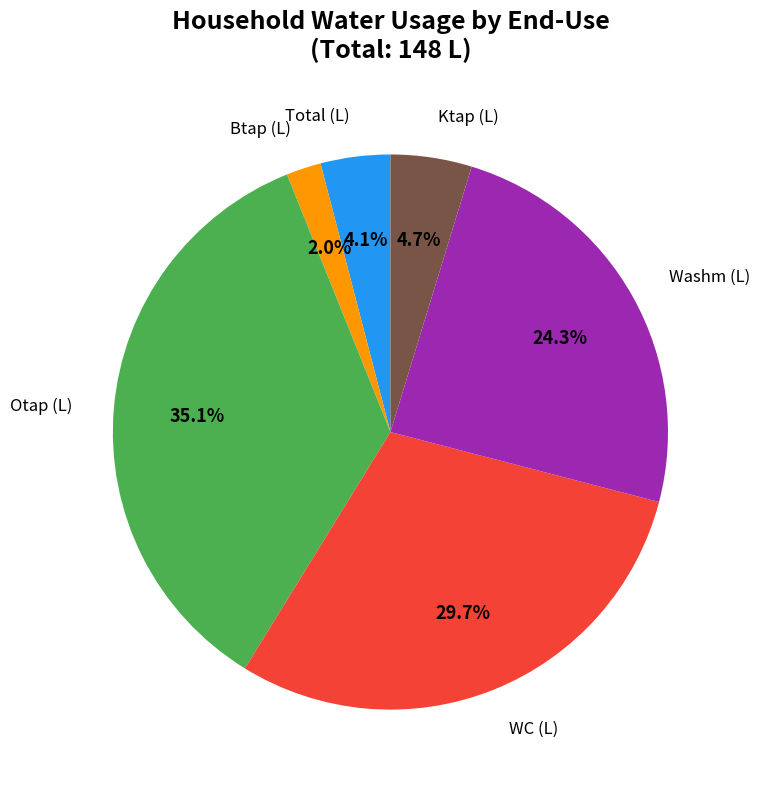

What is the ratio of the value at Washm (L) to the value at Otap (L)?

0.7